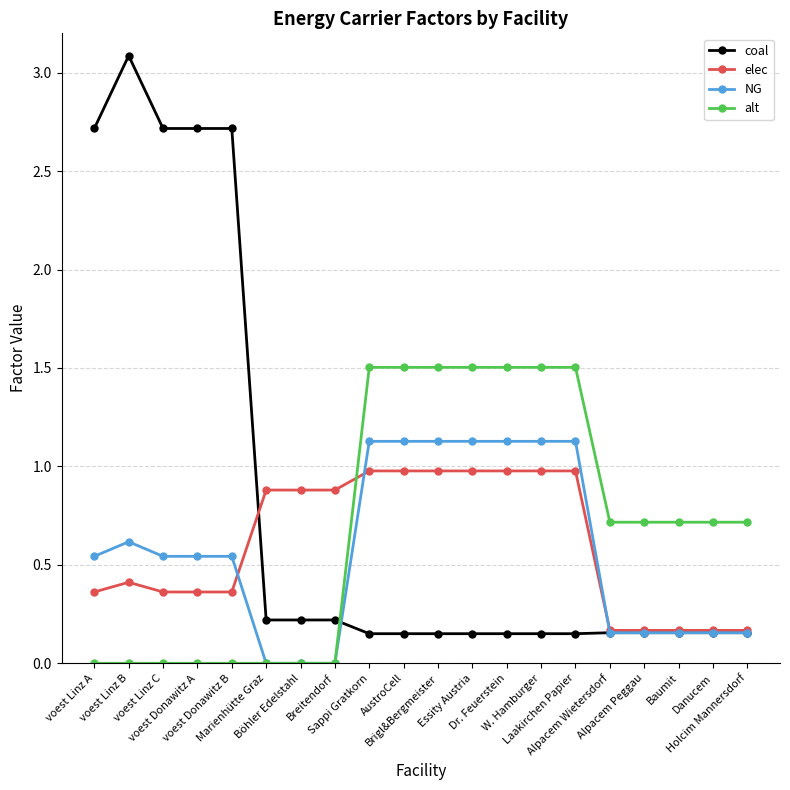

Which series has the largest total across all categories?

coal